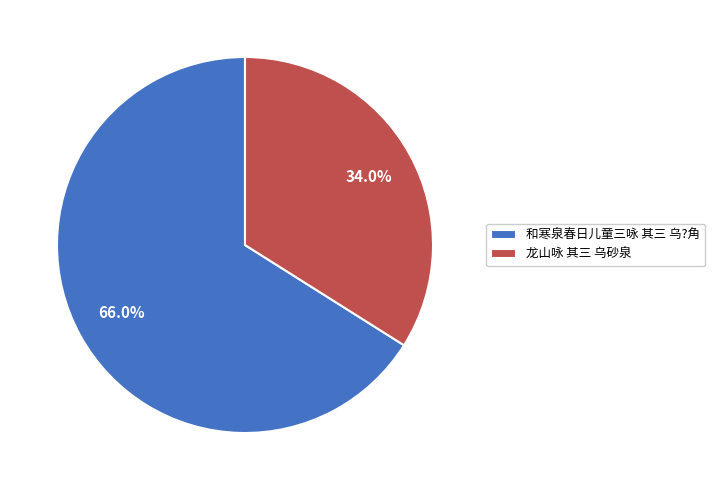

To the nearest percent, what portion does 和寒泉春日儿童三咏 其三 乌?角 represent?

66%